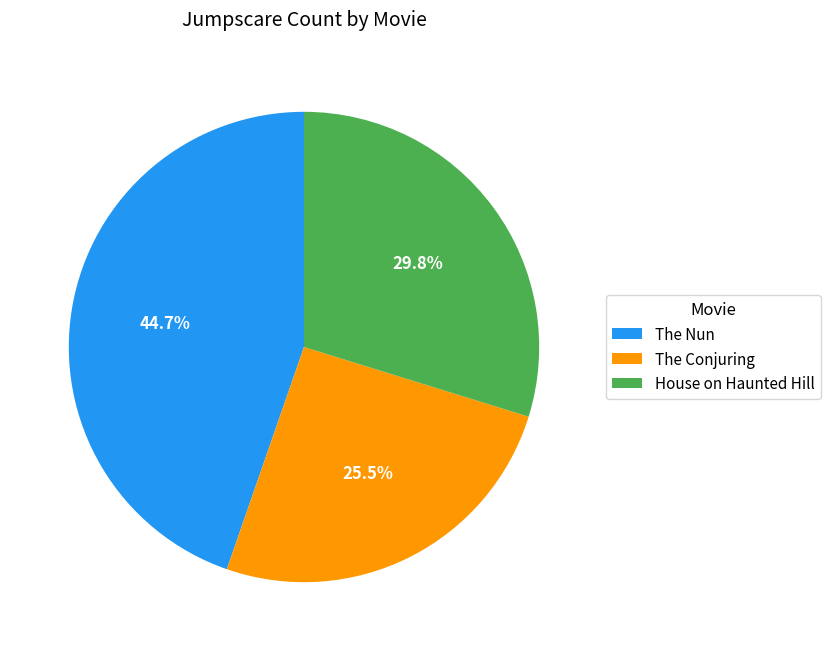

Between The Conjuring and The Nun, which is larger?

The Nun